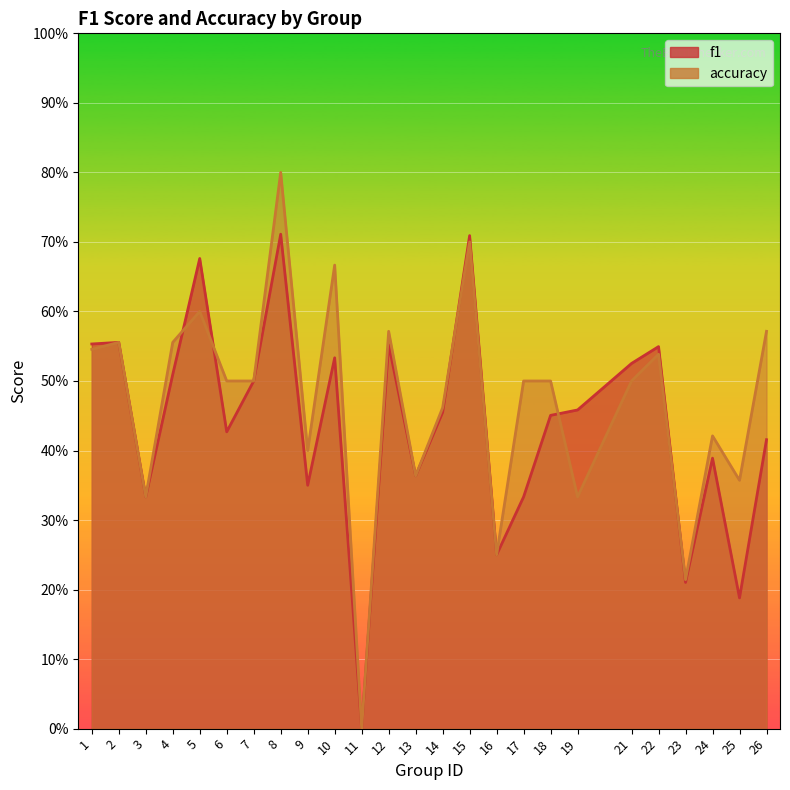

At how many categories does at least one series exceed 0?

24